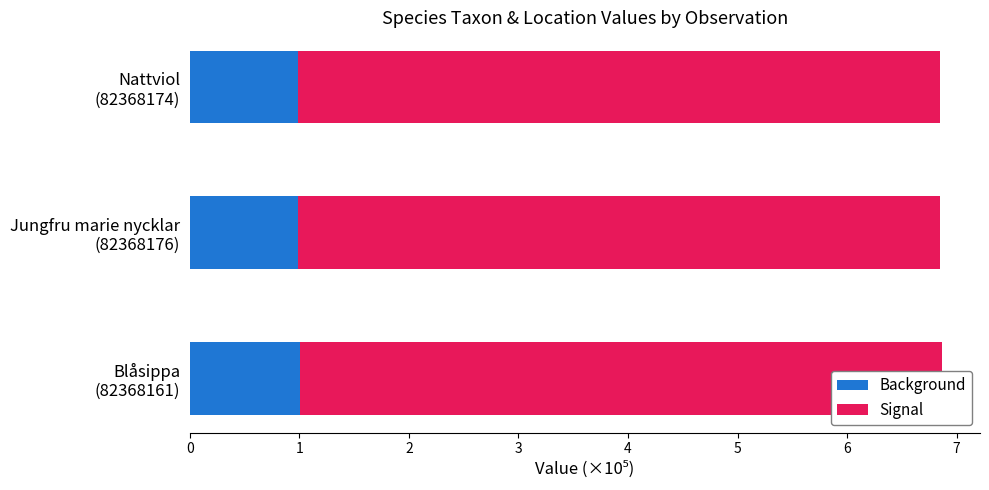

Rank the series by their maximum value, from lowest to highest.

Signal, Background